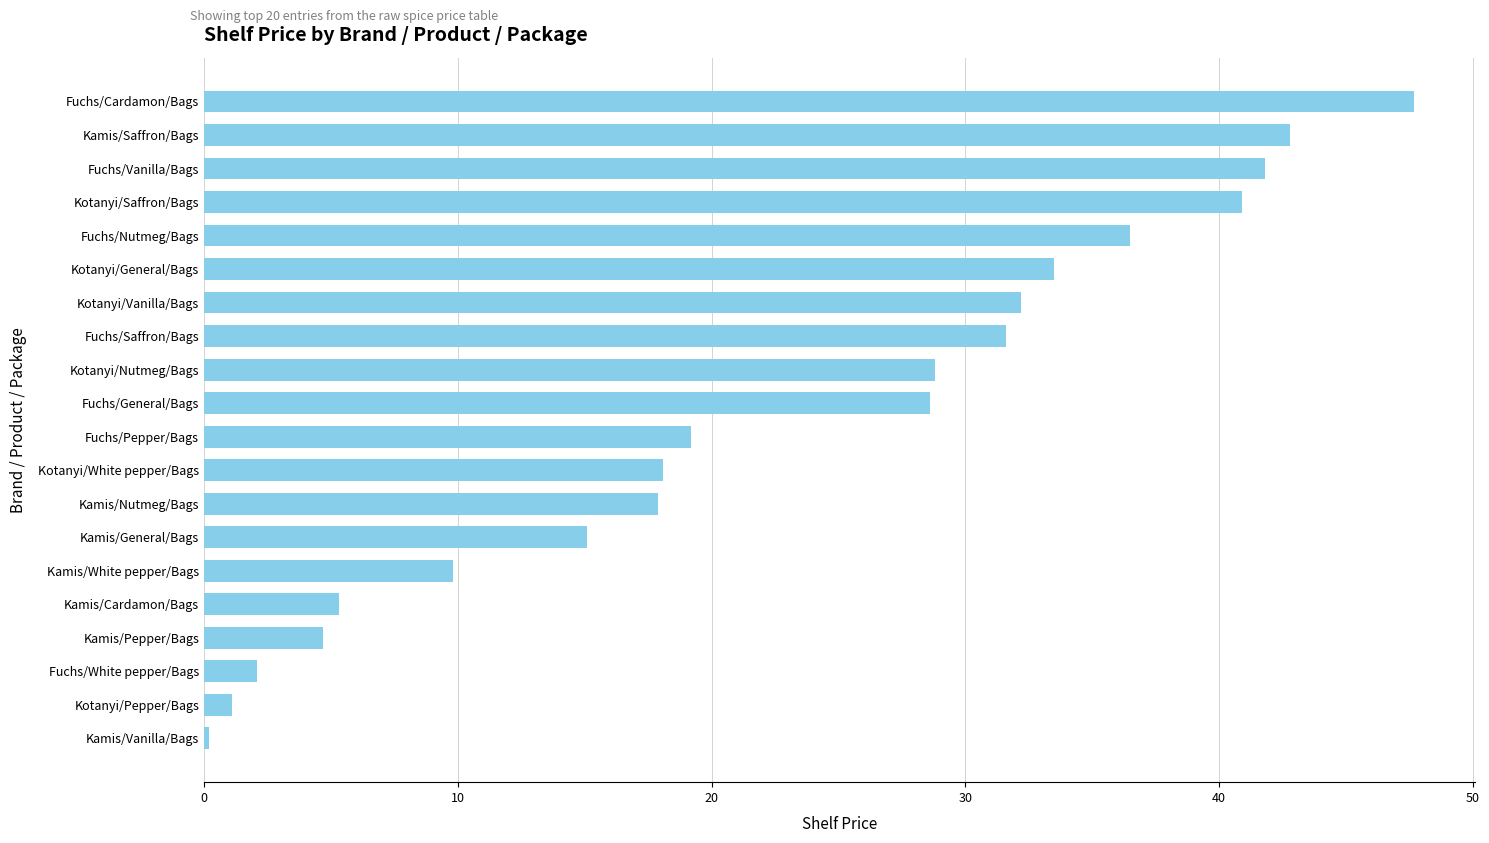

True or false: the data shows 25.9 at Fuchs/Pepper/Bags.

False